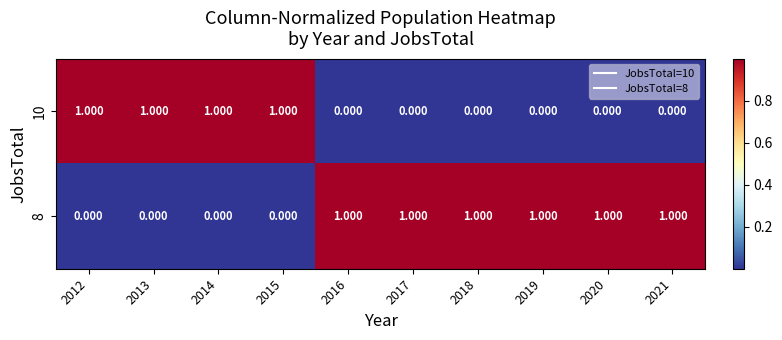

Is the value of 8 at 2014 greater than the value of 10 at 2015?

No